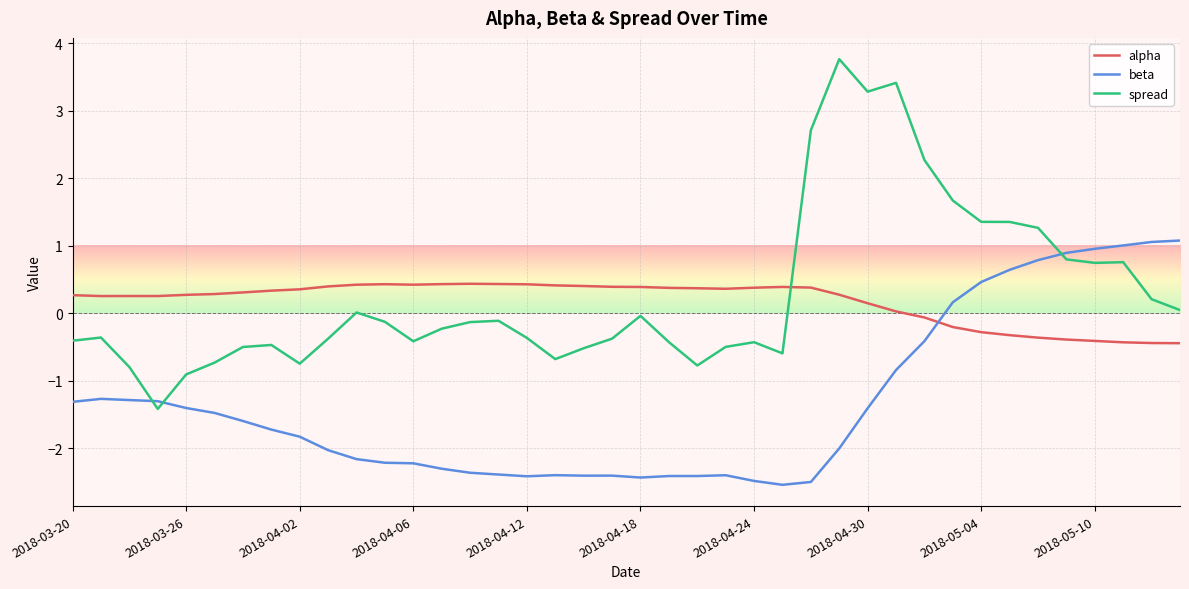

Which series has the largest range (max minus min)?

spread